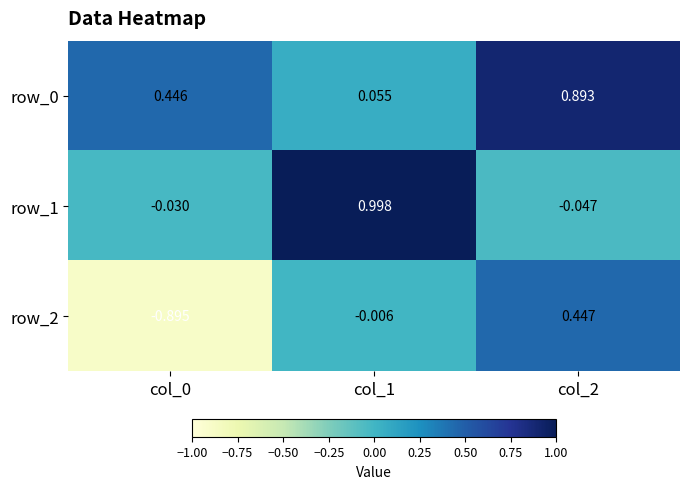

What is the smallest value displayed?

-0.9